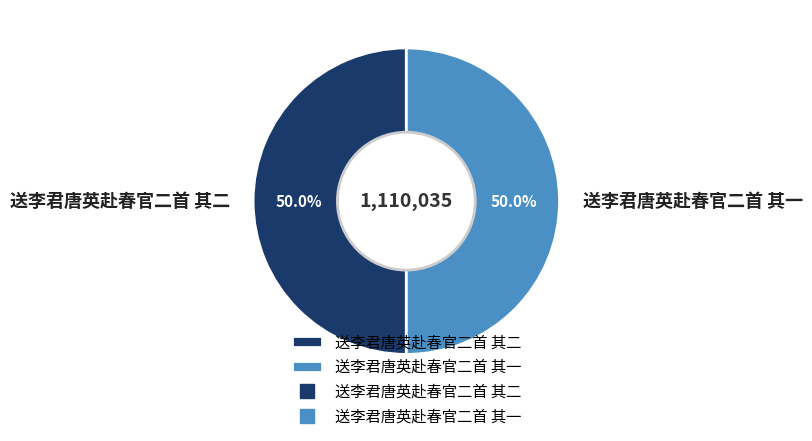

What percentage is NOT represented by 送李君唐英赴春官二首 其一?

50.0%